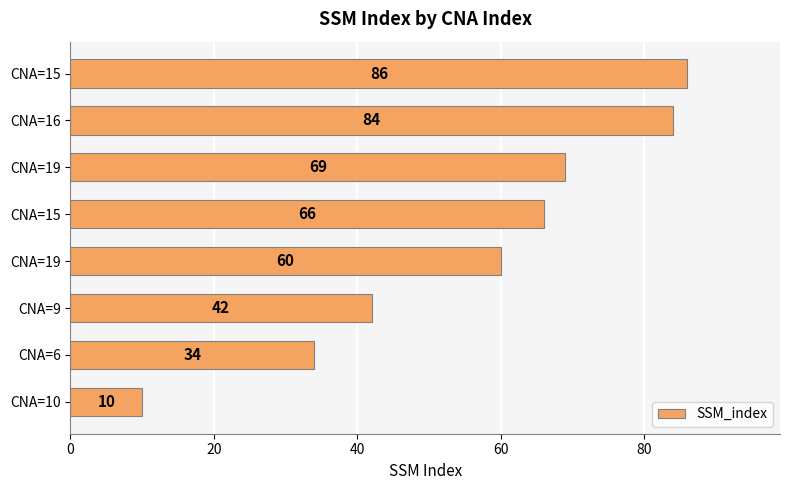

How many bars are there in total?

8